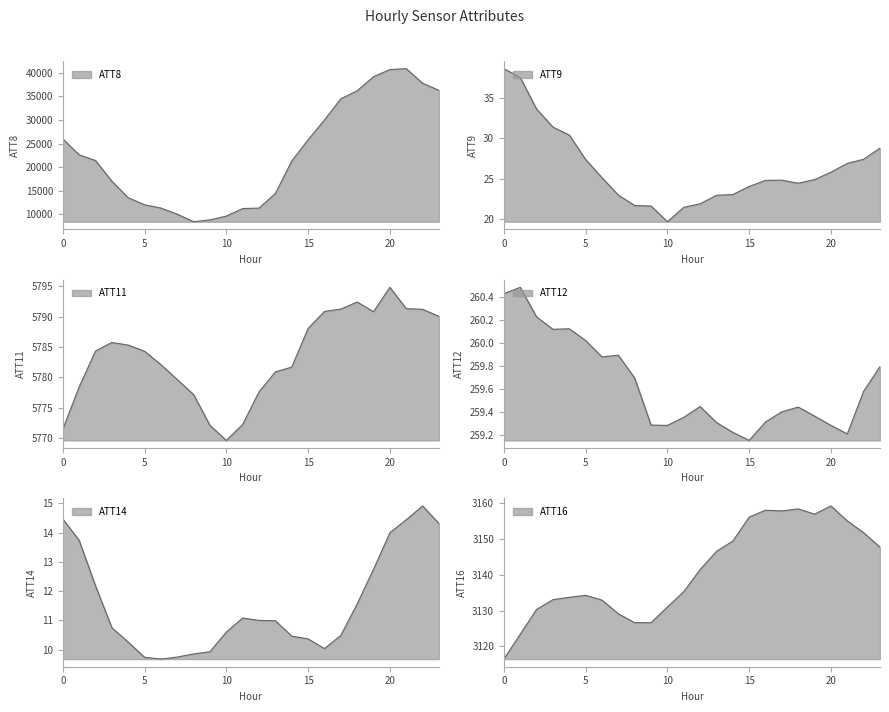

At which category is the sum across all series the highest?

21